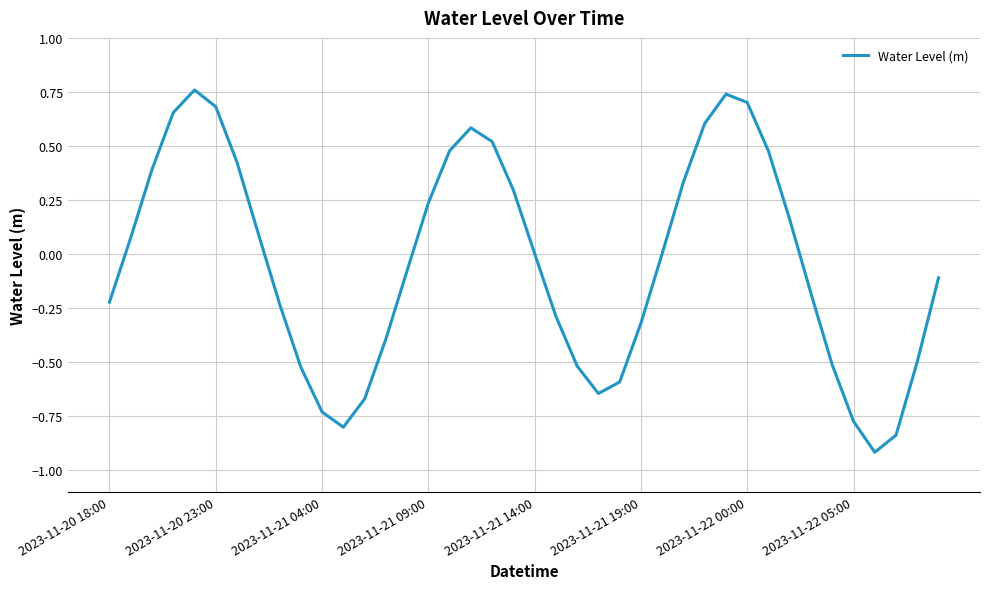

What is the difference between the maximum and minimum values?

1.7